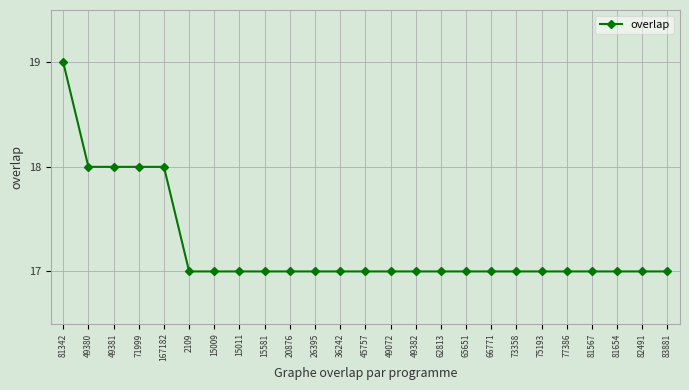

The chart shows a value of 17 at 20876. True or false?

True